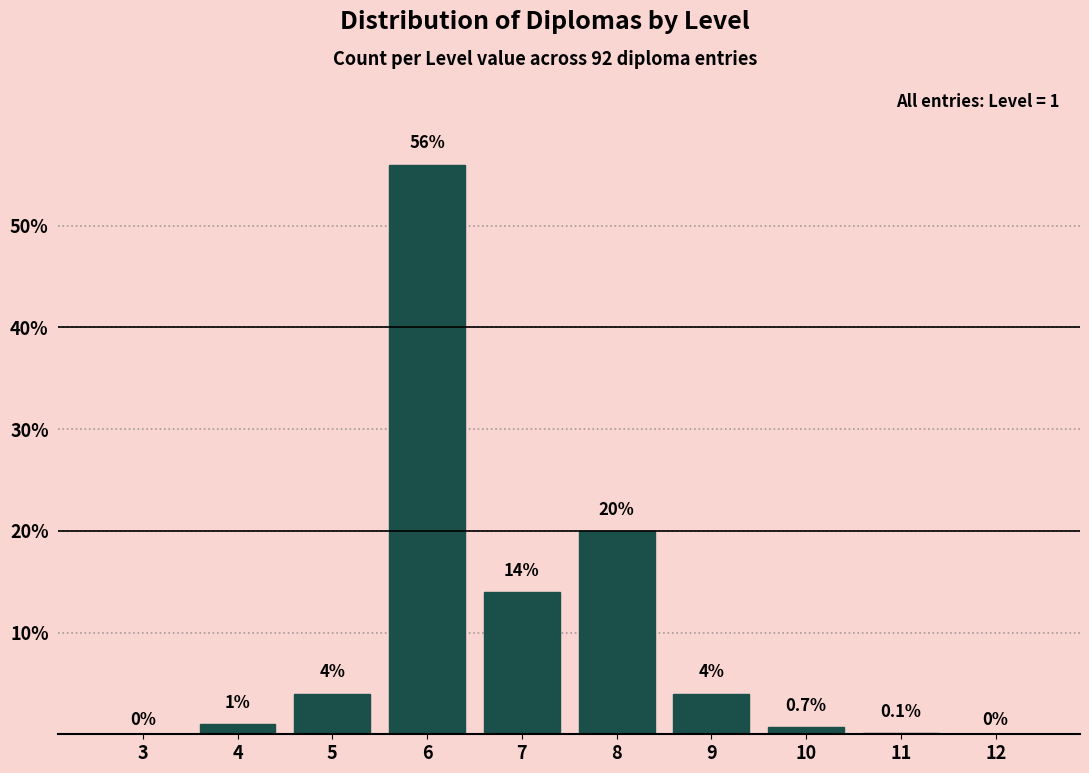

Reading left to right, transcribe all the data shown in this chart.

3=0.0	4=1.0	5=4.0	6=56.0	7=14.0	8=20.0	9=4.0	10=0.7	11=0.1	12=0.0